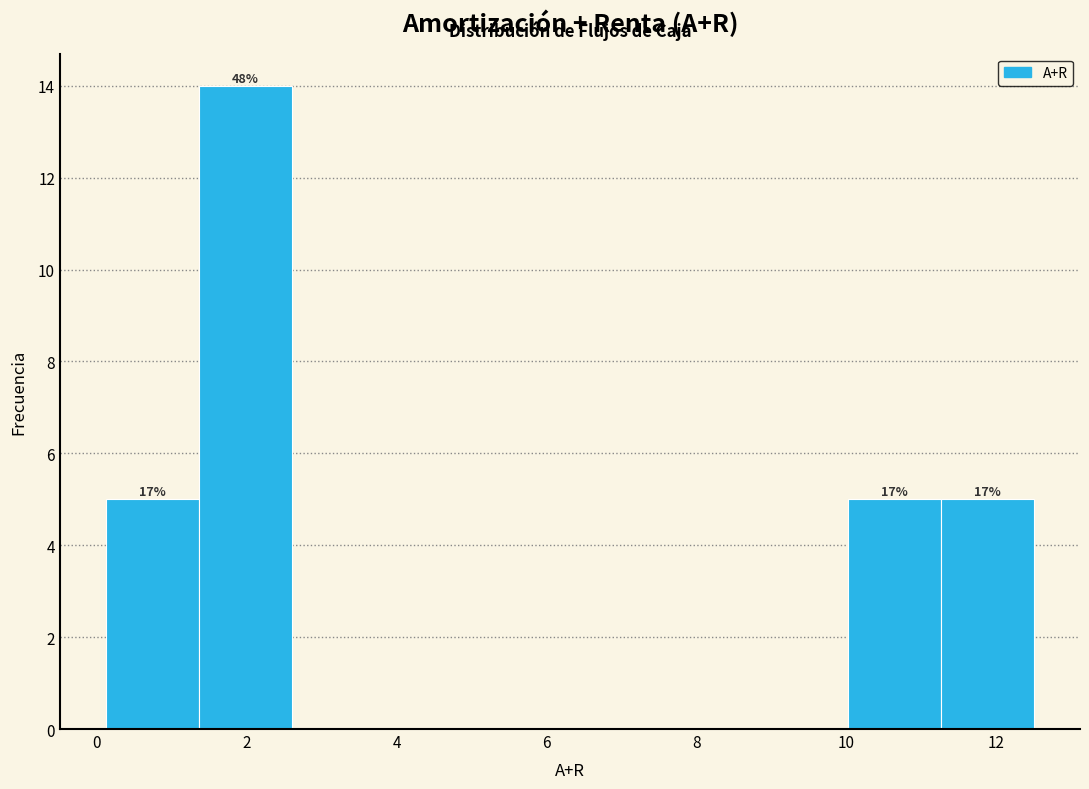

Which range on the x-axis has the tallest bar?

1.4 to 2.6